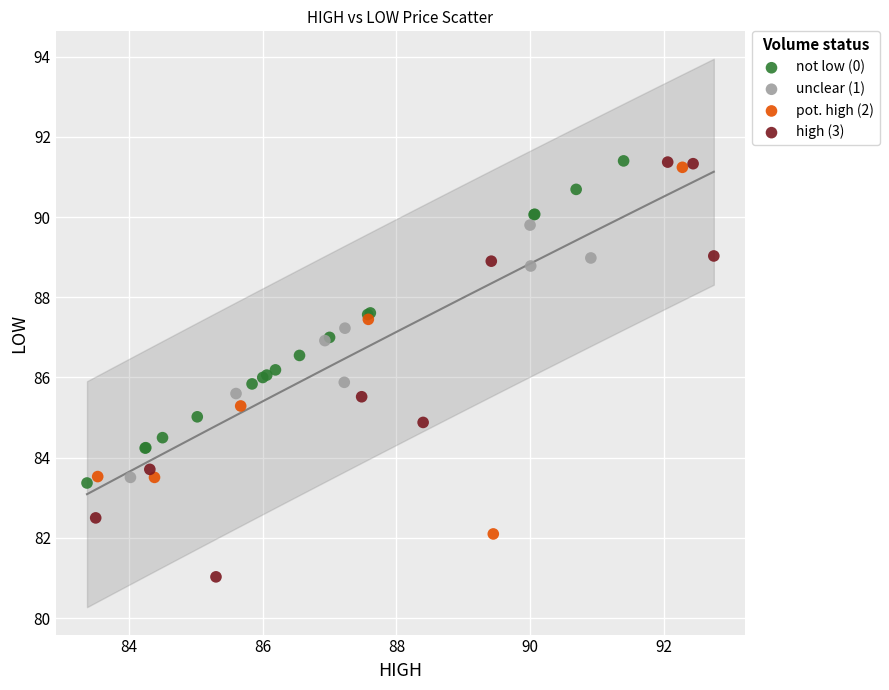

Which series has the widest spread of Y values?

high (3)